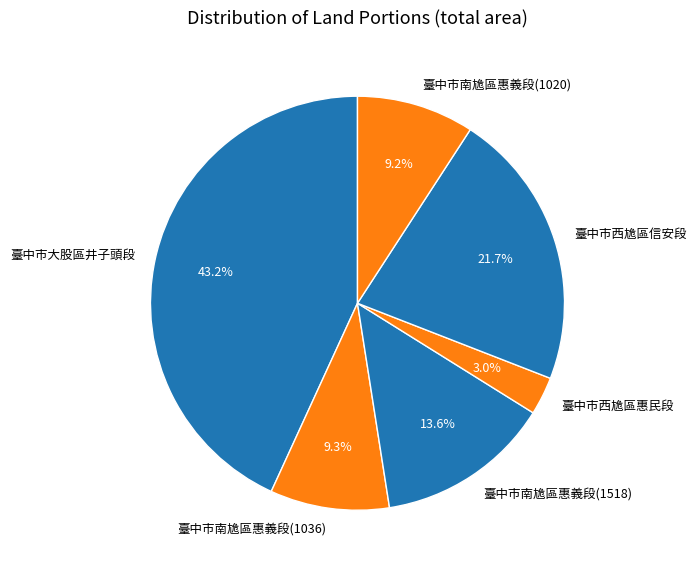

Which has a higher value, 臺中市南尯區惠義段(1518) or 臺中市大股區井子頭段?

臺中市大股區井子頭段